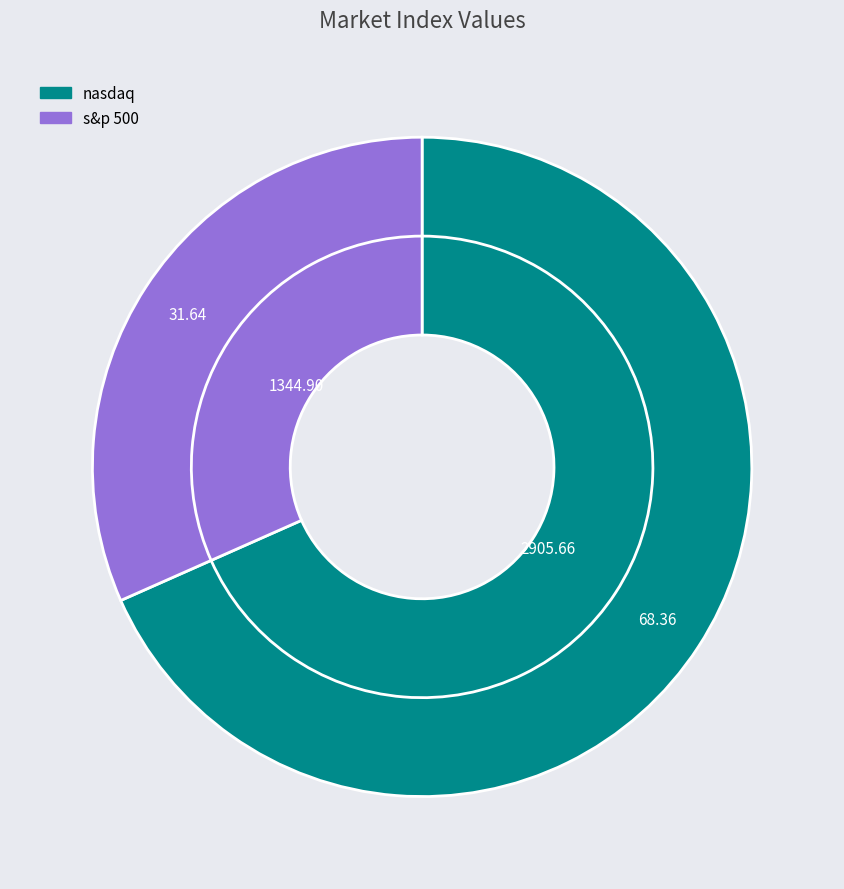

What is the ratio of the value at s&p 500 to the value at nasdaq?

0.5